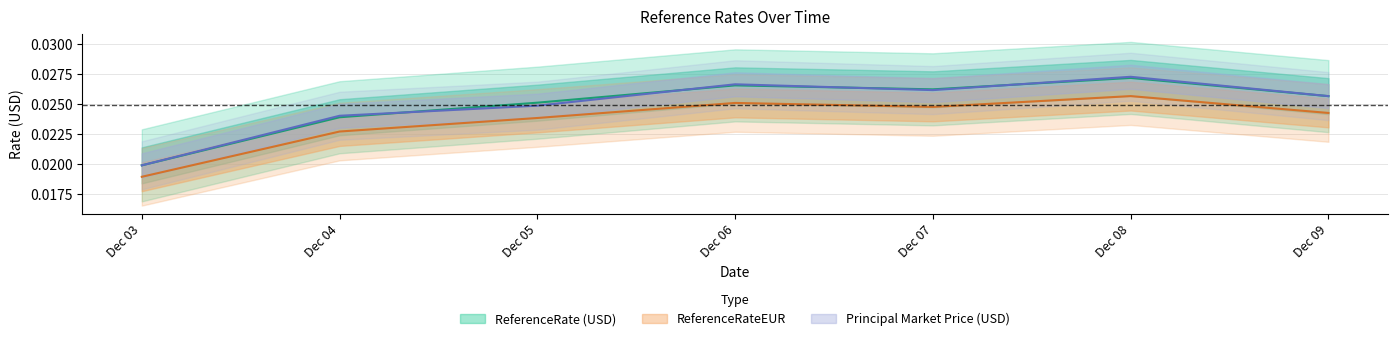

Which series has the largest range (max minus min)?

principal_market_price_usd